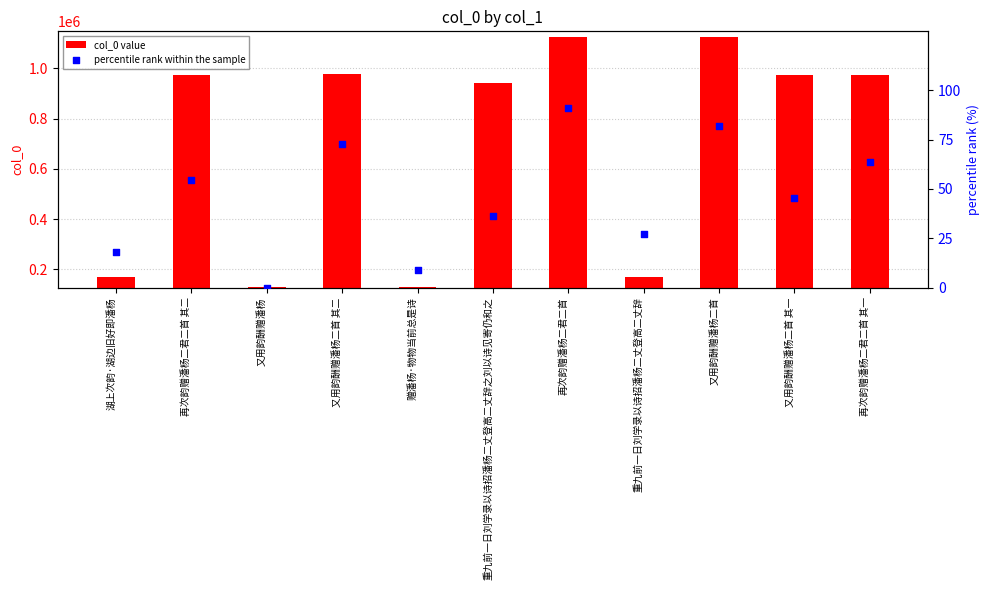

At how many categories does at least one series exceed 892300?

7